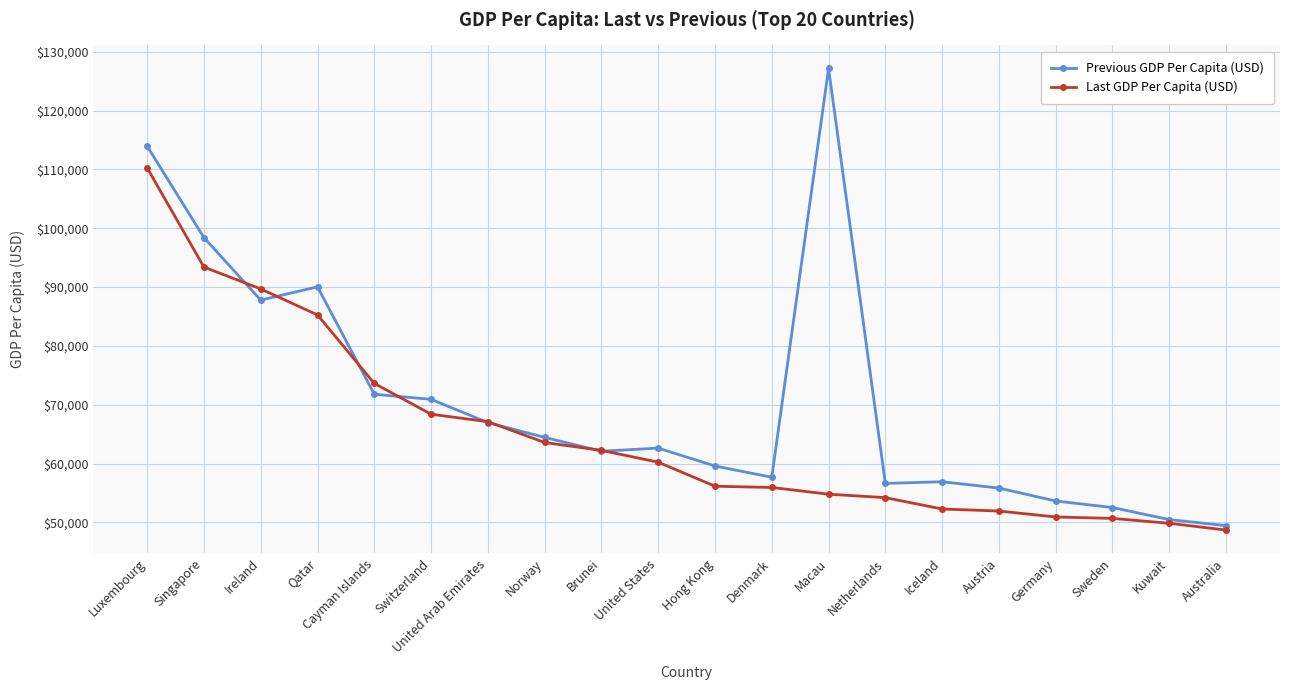

What is the spread (max minus min) of values at Qatar?

4778